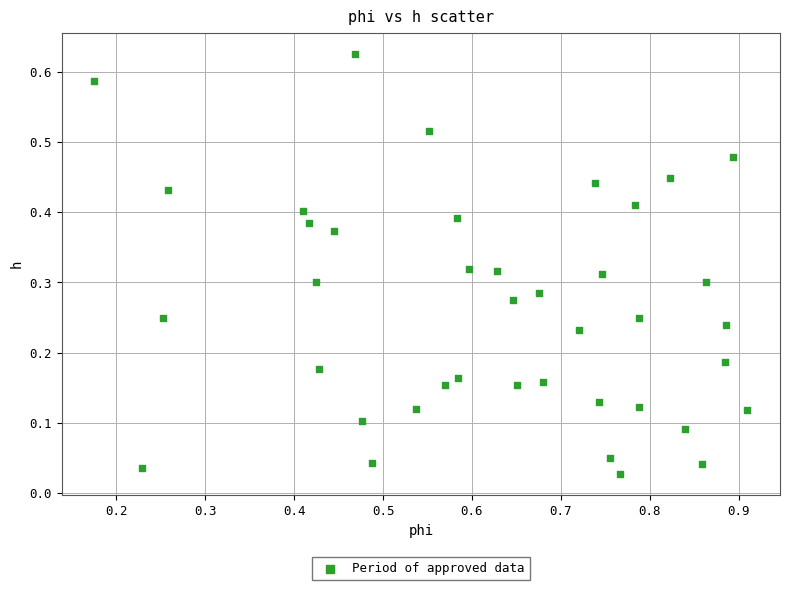

What is the range of X values (max minus min)?

0.7